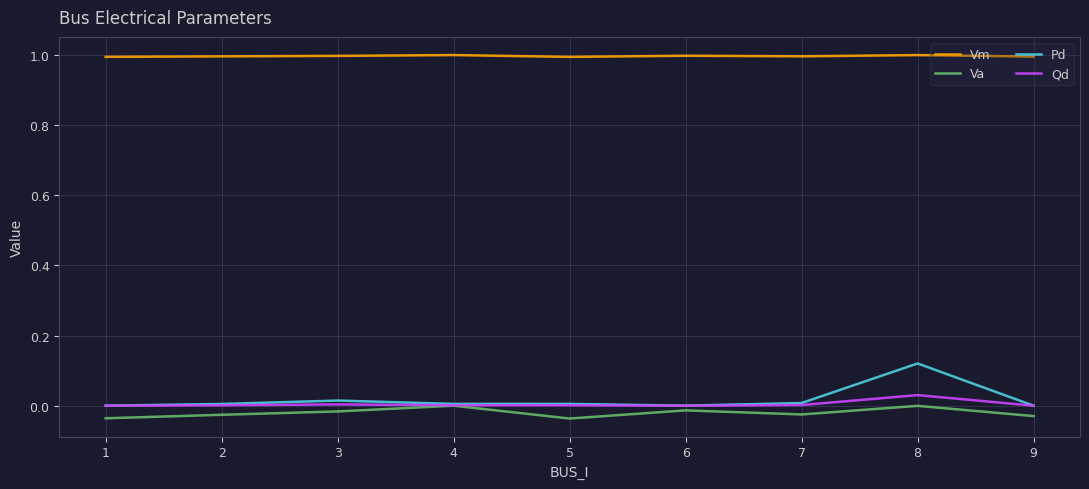

Which series has the widest spread of values?

Pd